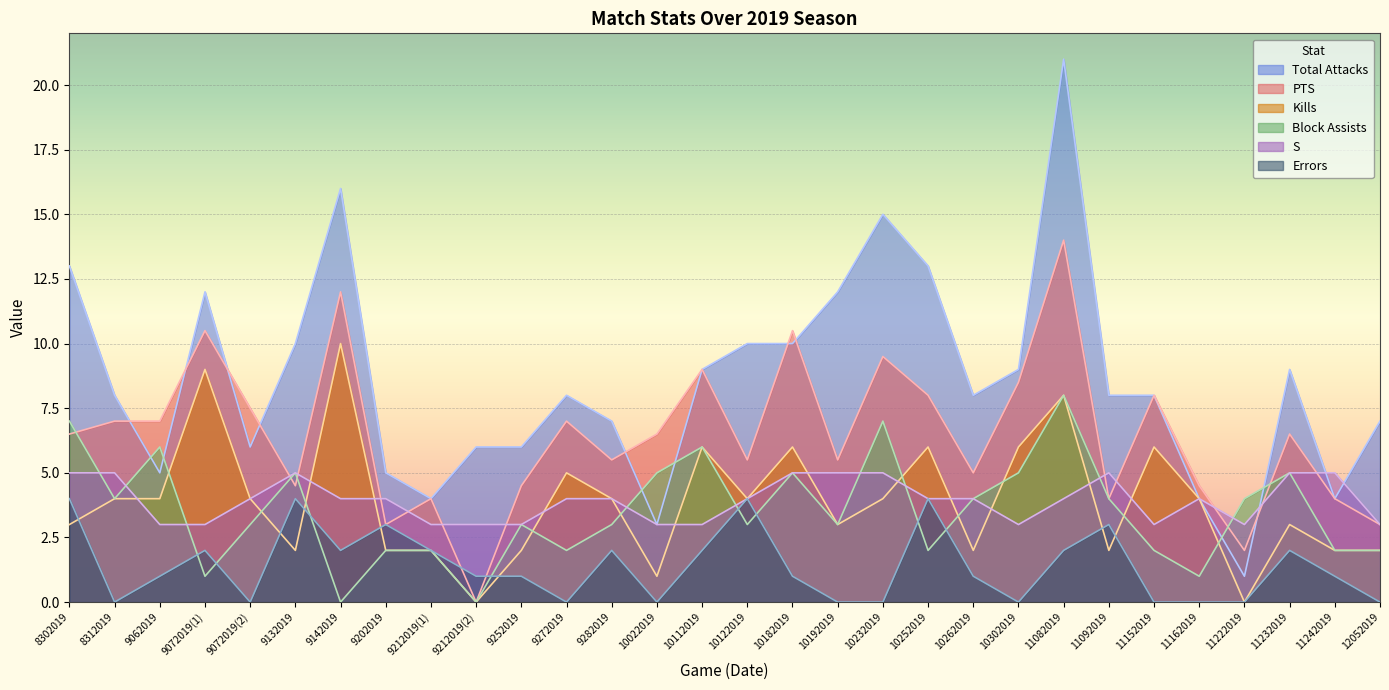

How many intersections are there between Block Assists and PTS?

5